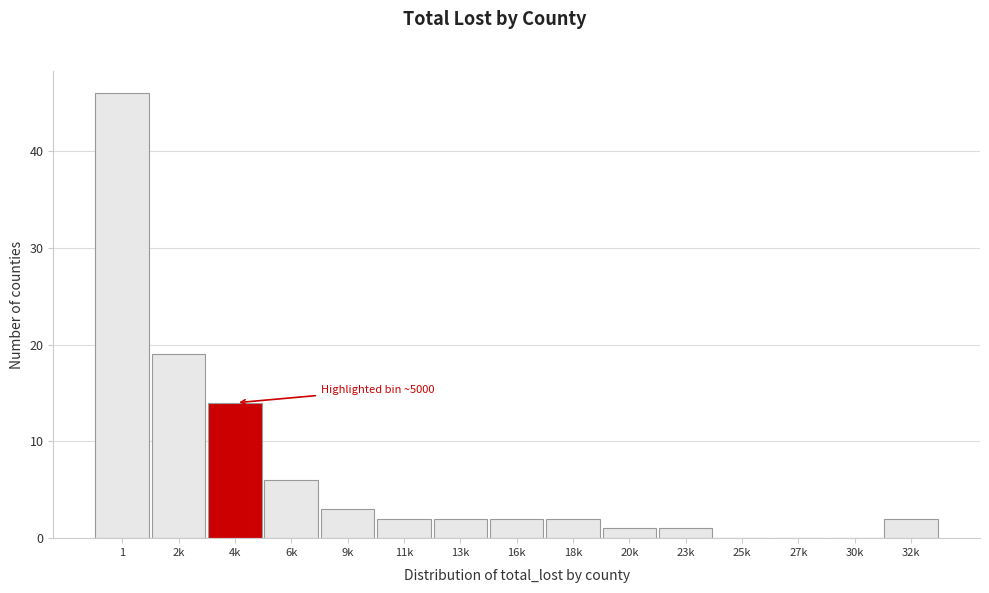

Reading right to left, list all the values displayed in this chart.

32k=2	30k=0	27k=0	25k=0	23k=1	20k=1	18k=2	16k=2	13k=2	11k=2	9k=3	6k=6	4k=14	2k=19	1=46